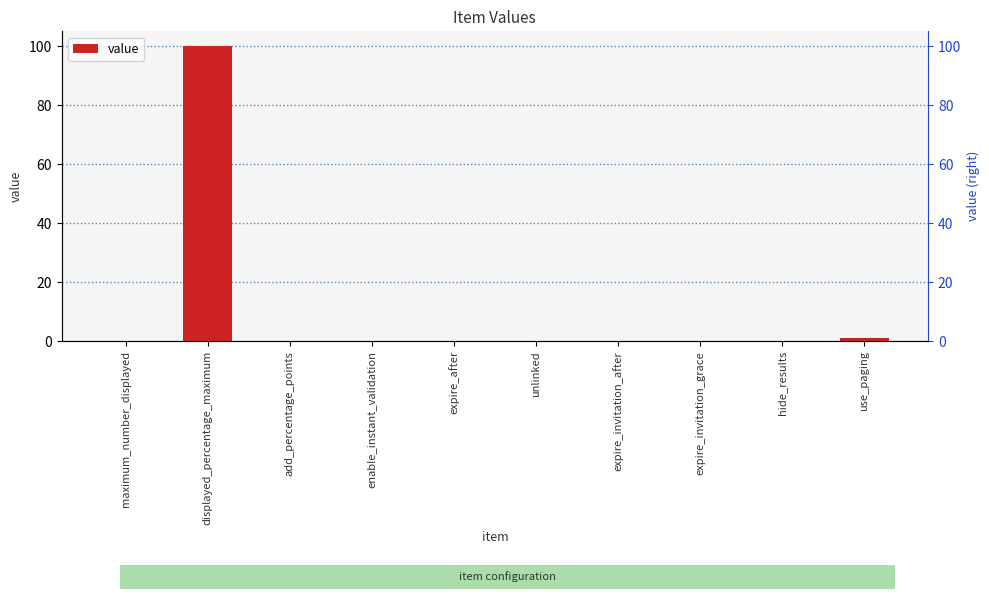

Between use_paging and expire_invitation_grace, which is larger?

use_paging